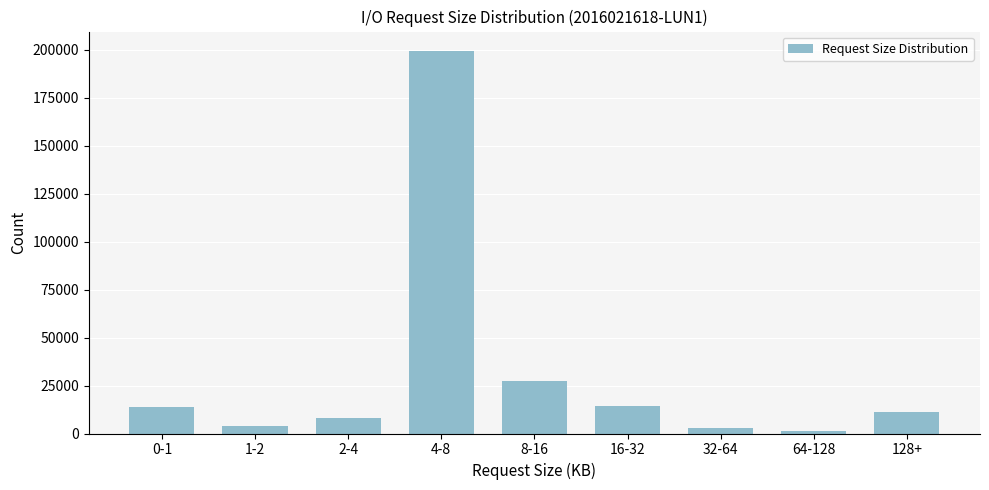

Where is the data nearest to the value 100385?

8-16